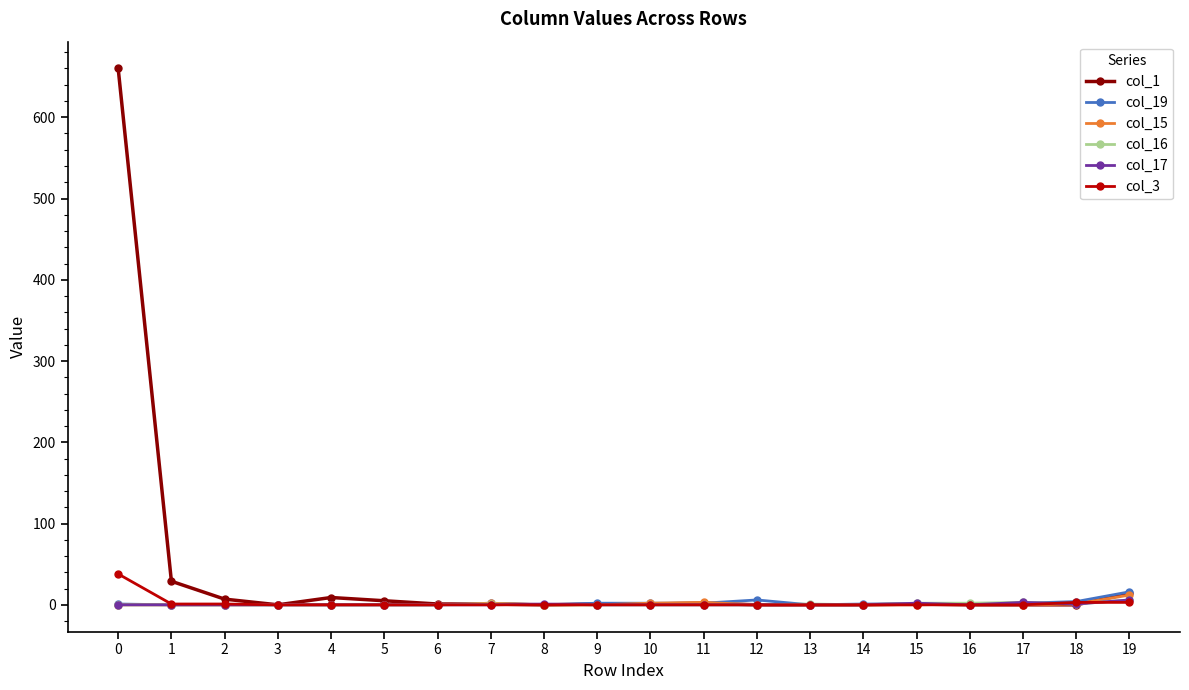

At which label is col_1 closest to 330?

1